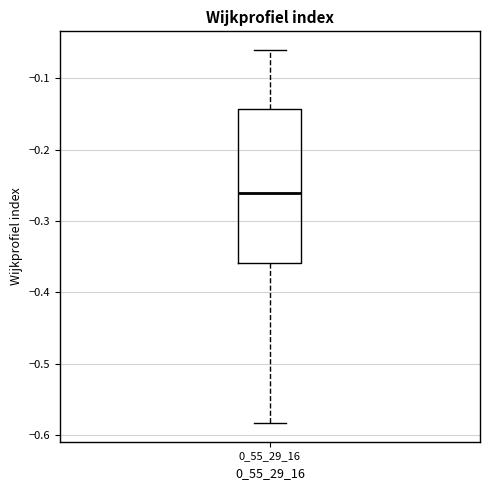

Where does the median line of the box at x = 0_55_29_16 sit on the y-axis? The values are not printed on the chart, so give them approximately, as read against the axis.

-0.26